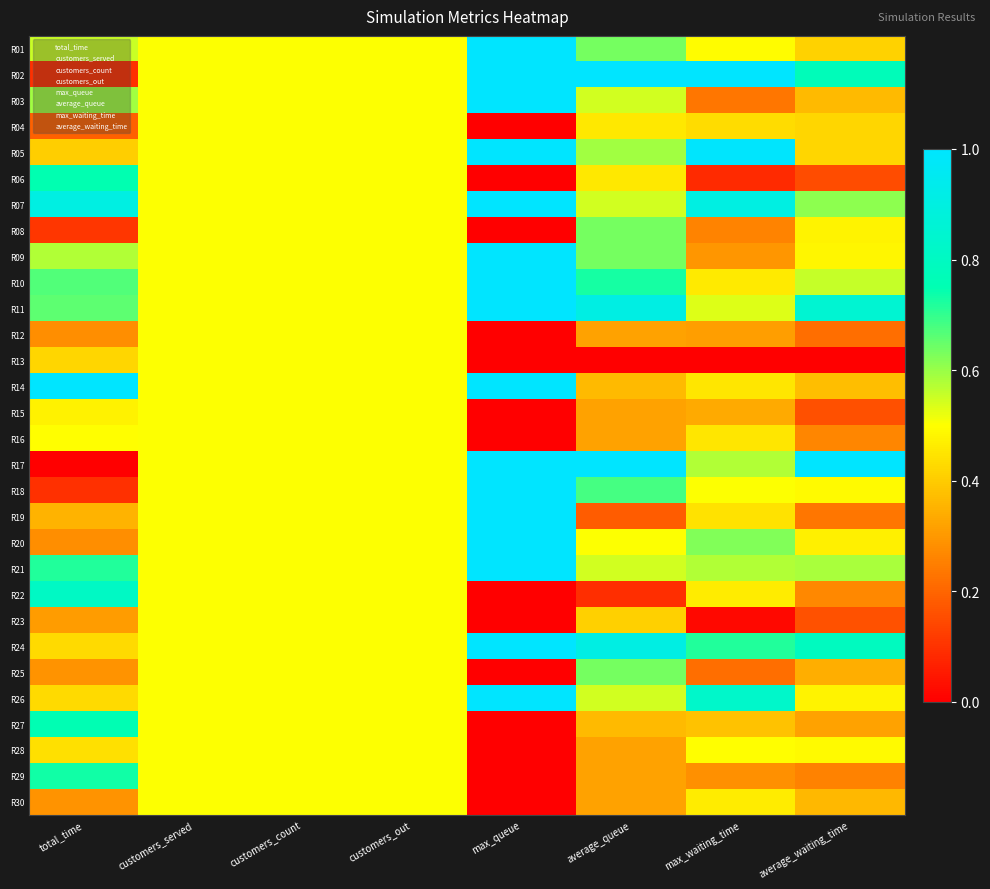

Which series changed the most between customers_served and customers_count?

R01